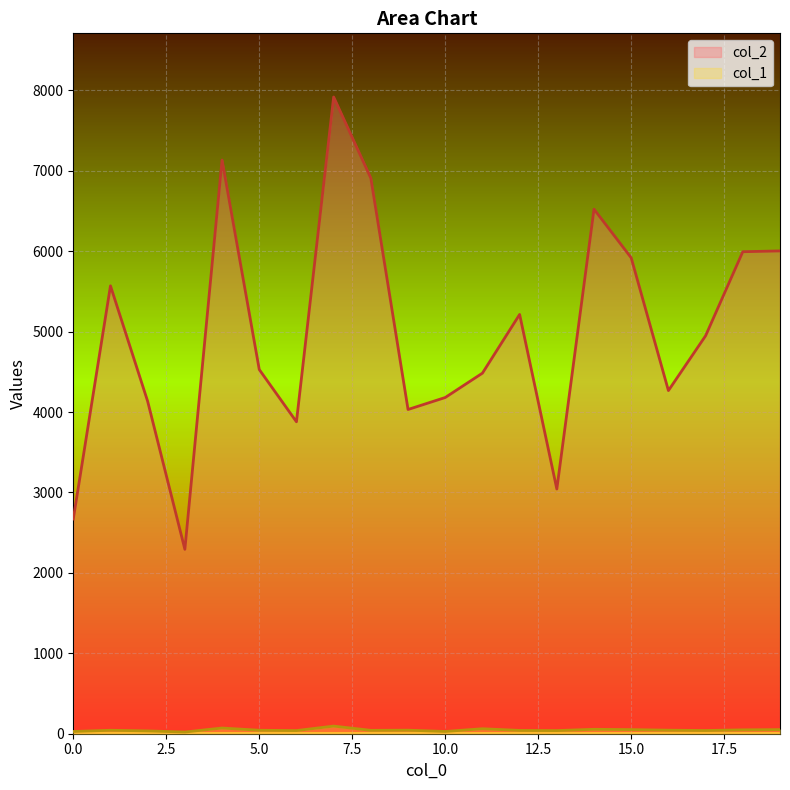

What is the difference between the col_2 values at 13 and 19?

2961